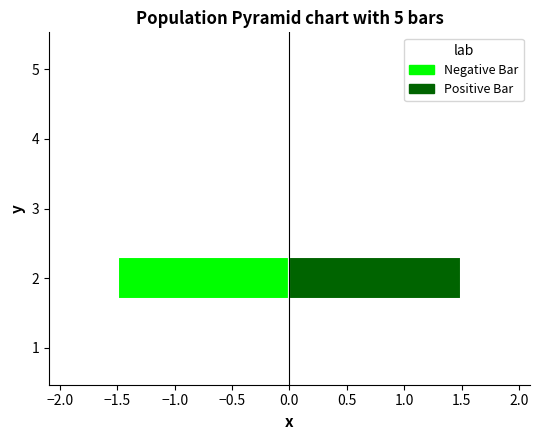

What is the minimum value shown in the chart?

-1.5